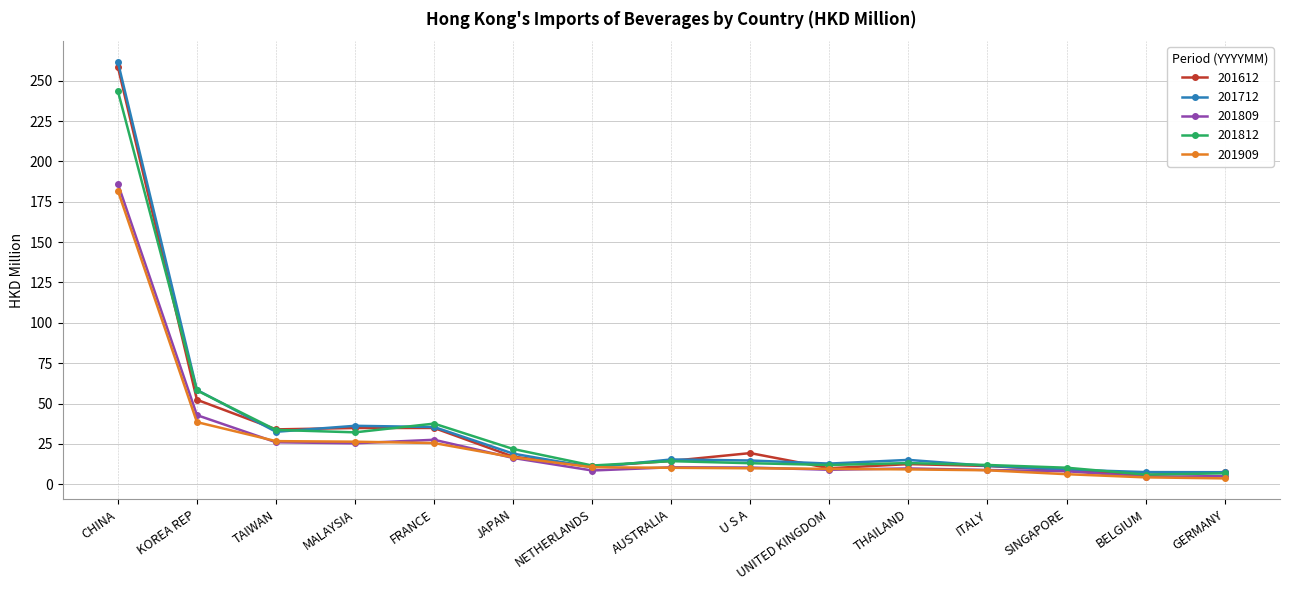

How many categories are shown in the chart?

15